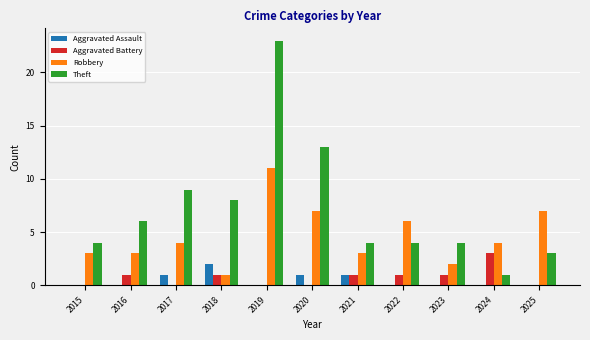

Between 2017 and 2025, which series saw the biggest shift?

Theft